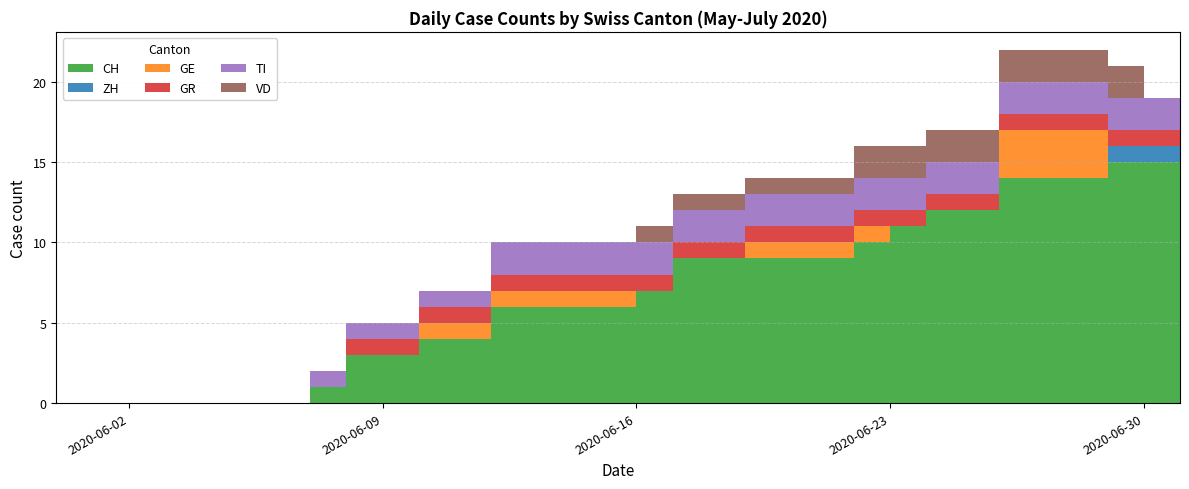

What is the label of the 3rd point from the right?

2020-06-29